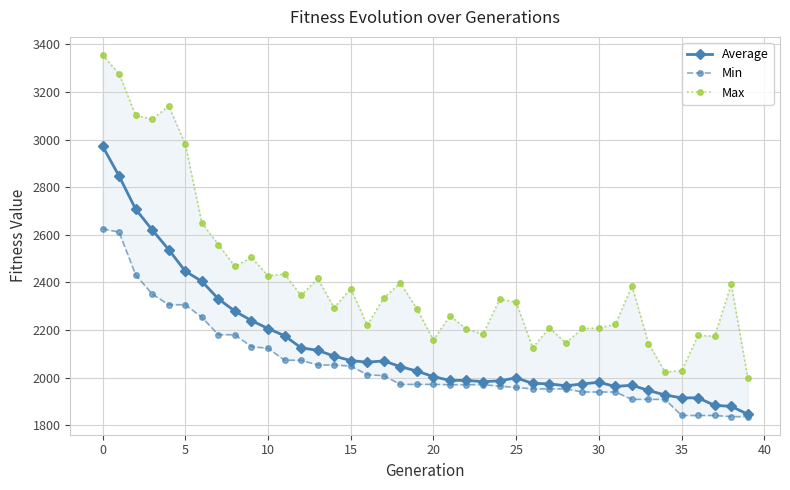

The Max series shows 3641.6 at 30. True or false?

False